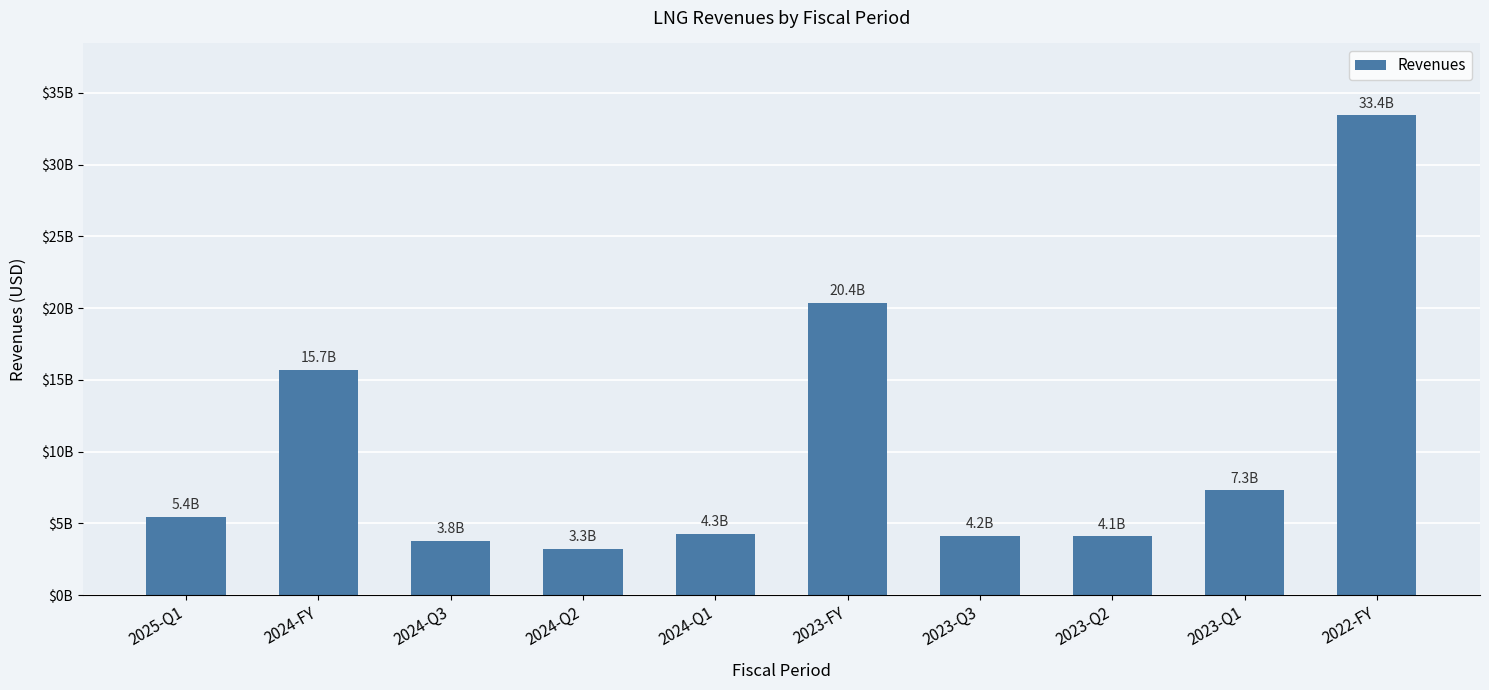

List the labels in order of value, smallest first.

2024-Q2, 2024-Q3, 2023-Q2, 2023-Q3, 2024-Q1, 2025-Q1, 2023-Q1, 2024-FY, 2023-FY, 2022-FY